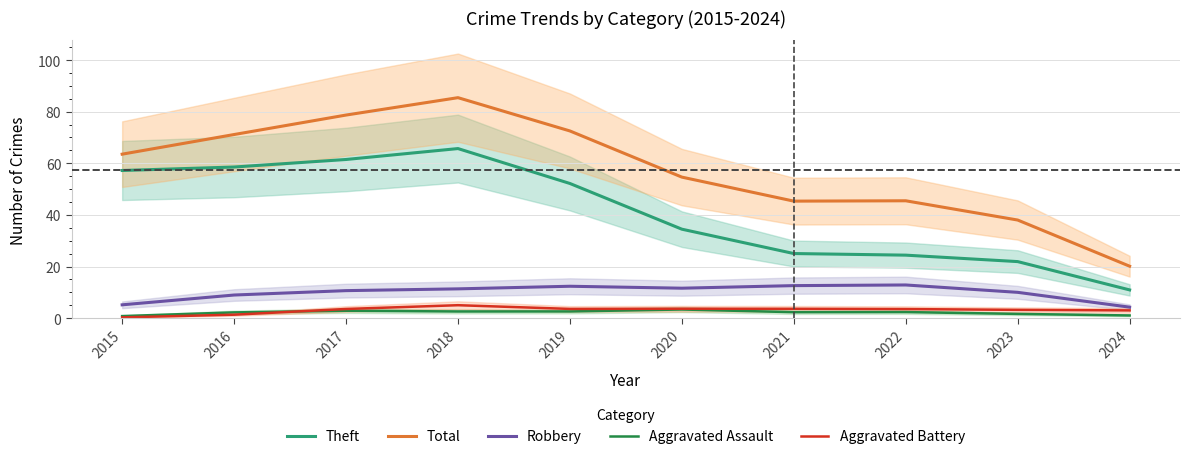

What is the difference between the highest and lowest values at 2020?

51.3